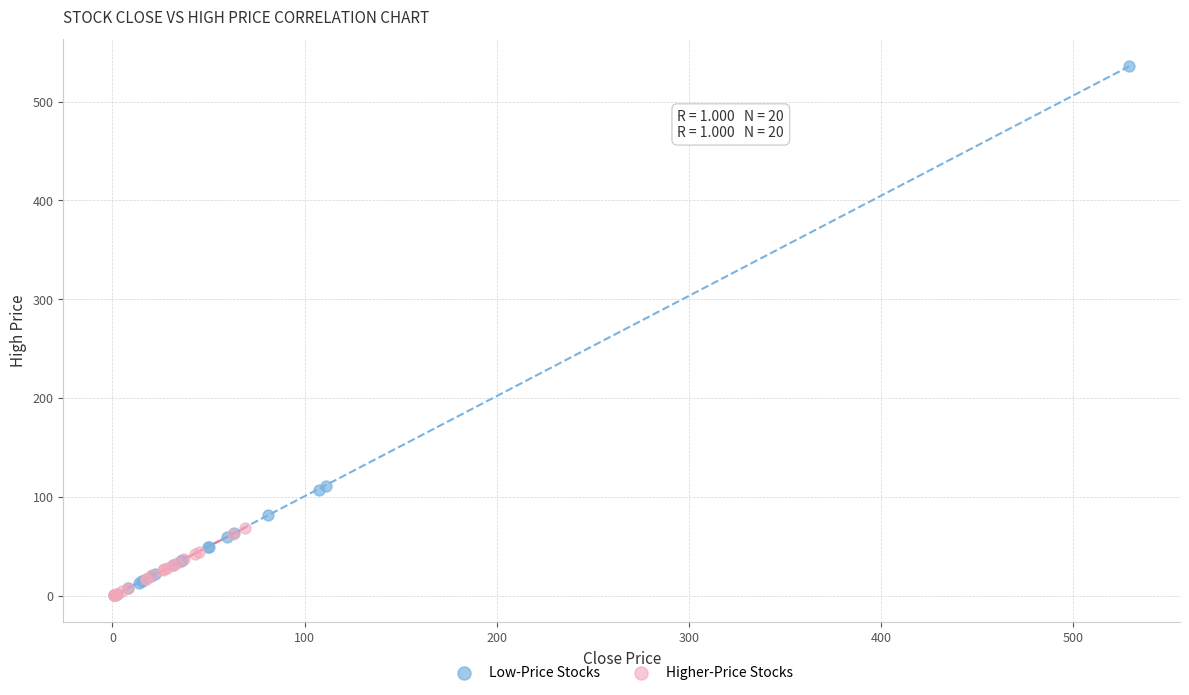

Which series has the largest Y range (max minus min)?

Low-Price Stocks